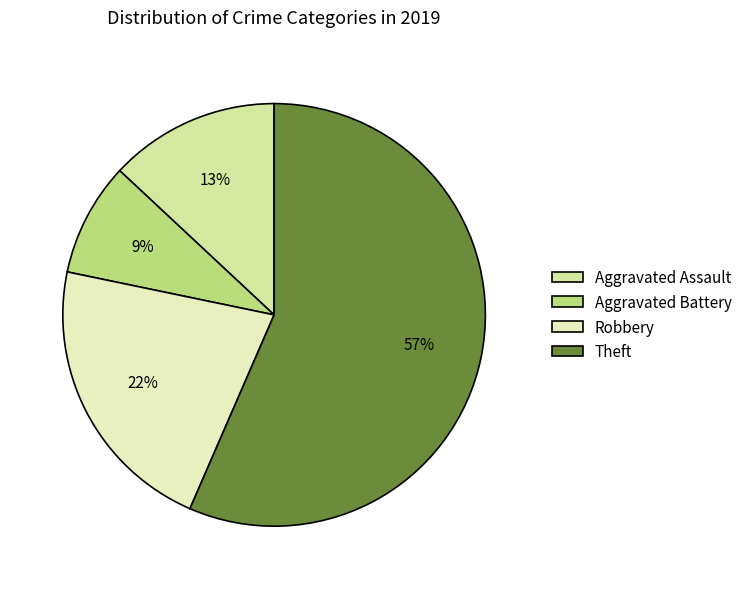

What is the ratio of the value at Aggravated Assault to the value at Robbery?

0.6